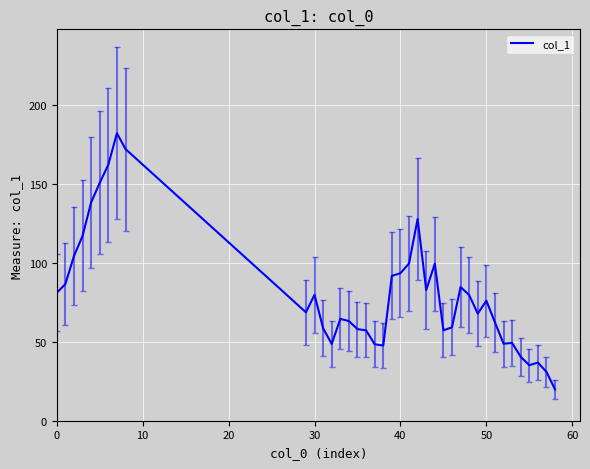

What is the smallest value displayed?

19.8